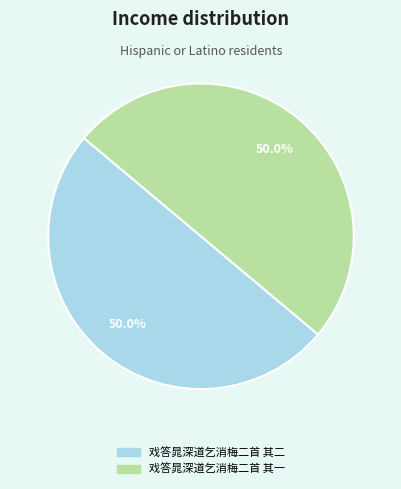

What is the ratio of the value at 戏答晁深道乞消梅二首 其一 to the value at 戏答晁深道乞消梅二首 其二?

1.0